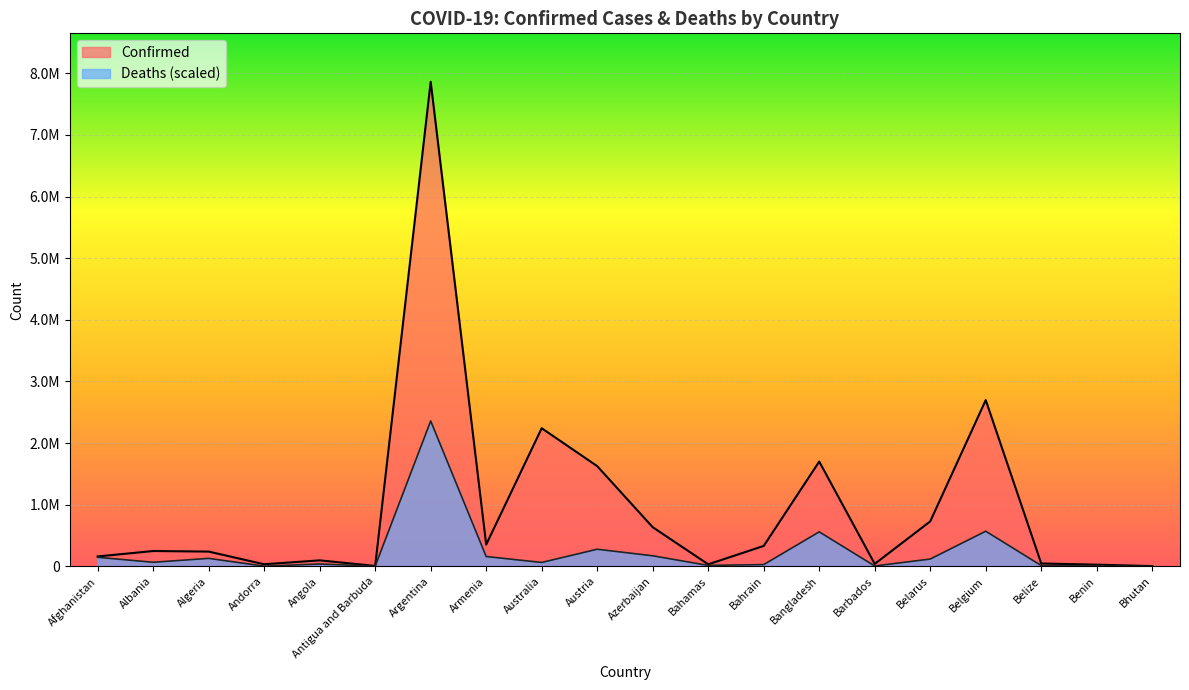

At which category does Deaths reach its first local peak?

Algeria